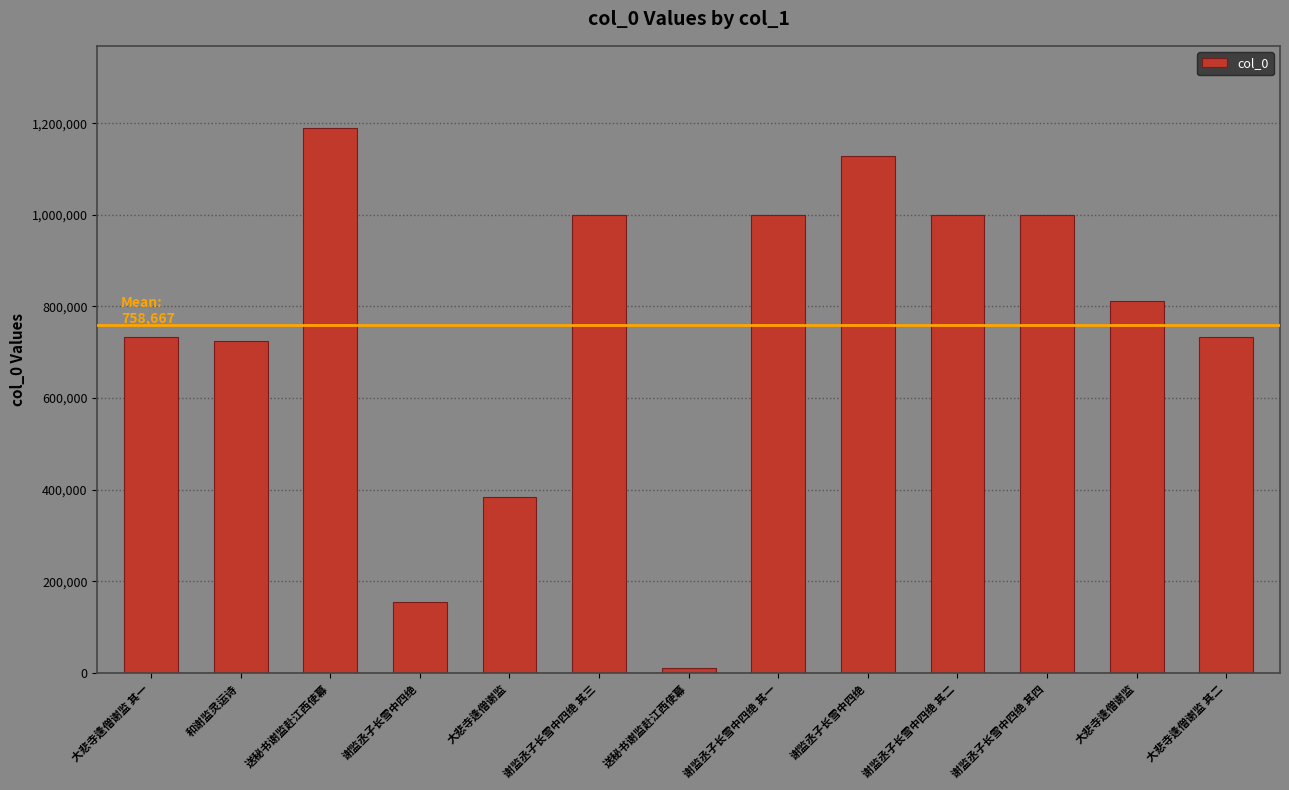

What is the average value?

758667